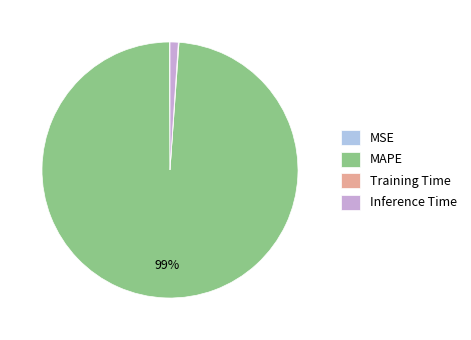

To the nearest percent, what is the combined percentage of MAPE and Inference Time?

100%